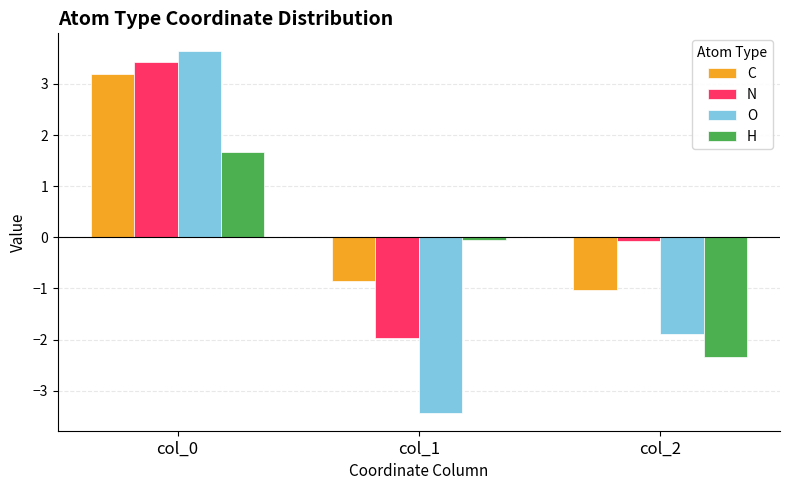

At which category is the sum across all series the highest?

col_0